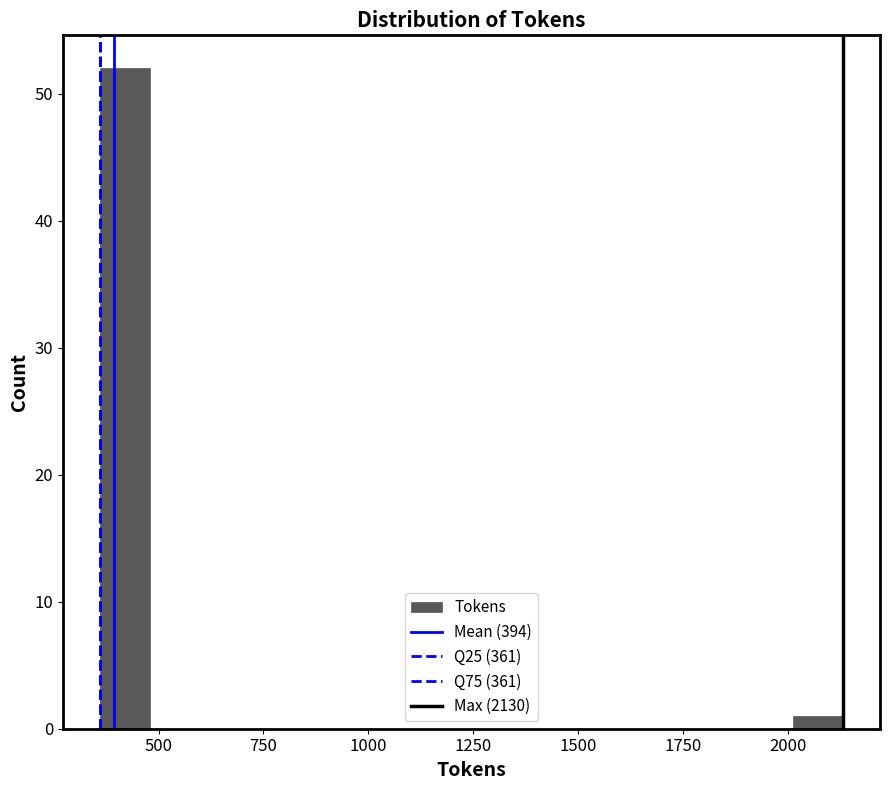

Read against the x-axis, roughly where is the centre of the tallest bar?

400